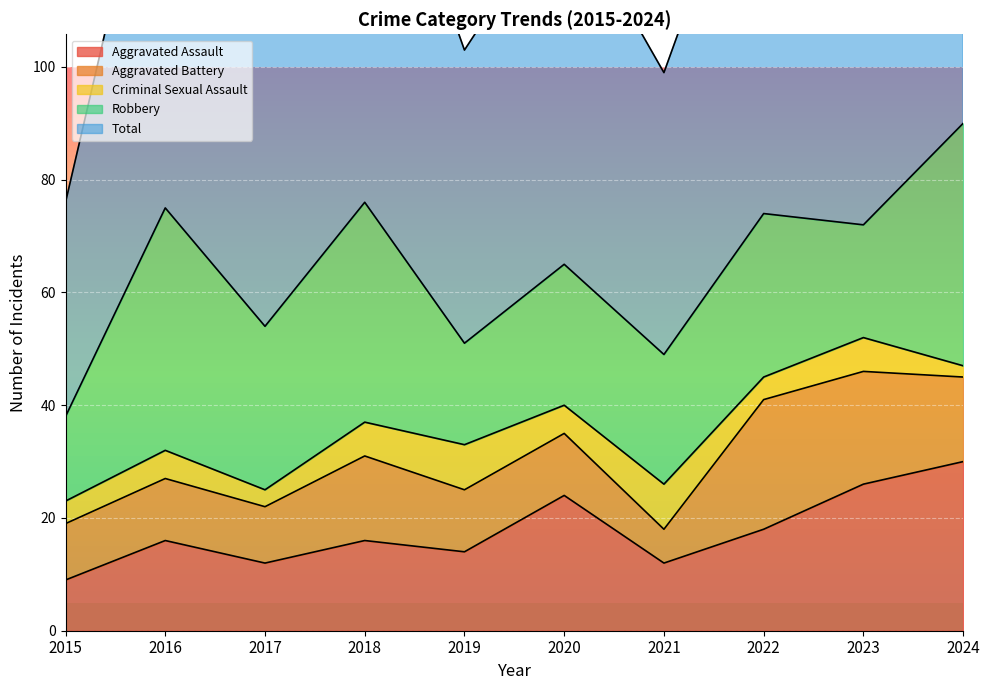

Reading left to right, extract all data points from this chart.

Aggravated Assault: 2015=9	2016=16	2017=12	2018=16	2019=14	2020=24	2021=12	2022=18	2023=26	2024=30
Aggravated Battery: 2015=10	2016=11	2017=10	2018=15	2019=11	2020=11	2021=6	2022=23	2023=20	2024=15
Criminal Sexual Assault: 2015=4	2016=5	2017=3	2018=6	2019=8	2020=5	2021=8	2022=4	2023=6	2024=2
Robbery: 2015=15	2016=43	2017=29	2018=39	2019=18	2020=25	2021=23	2022=29	2023=20	2024=43
Total: 2015=38	2016=77	2017=55	2018=77	2019=52	2020=65	2021=50	2022=74	2023=73	2024=92